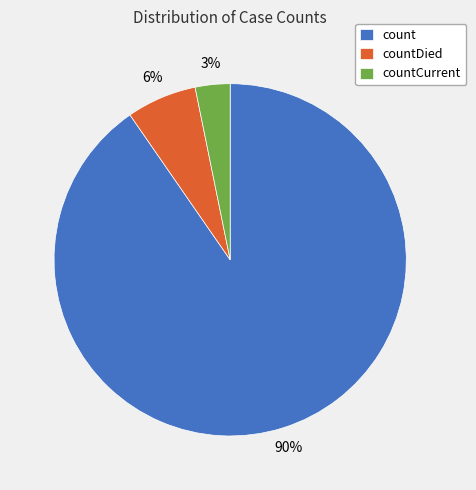

How many slices are in this pie chart?

3